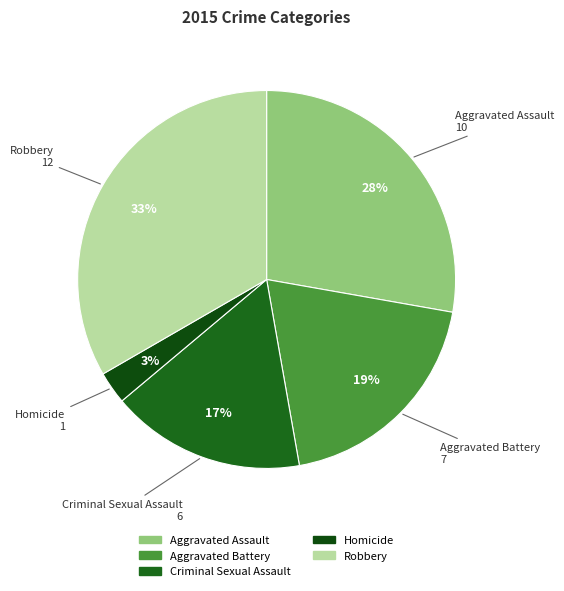

Between Homicide and Robbery, which is larger?

Robbery